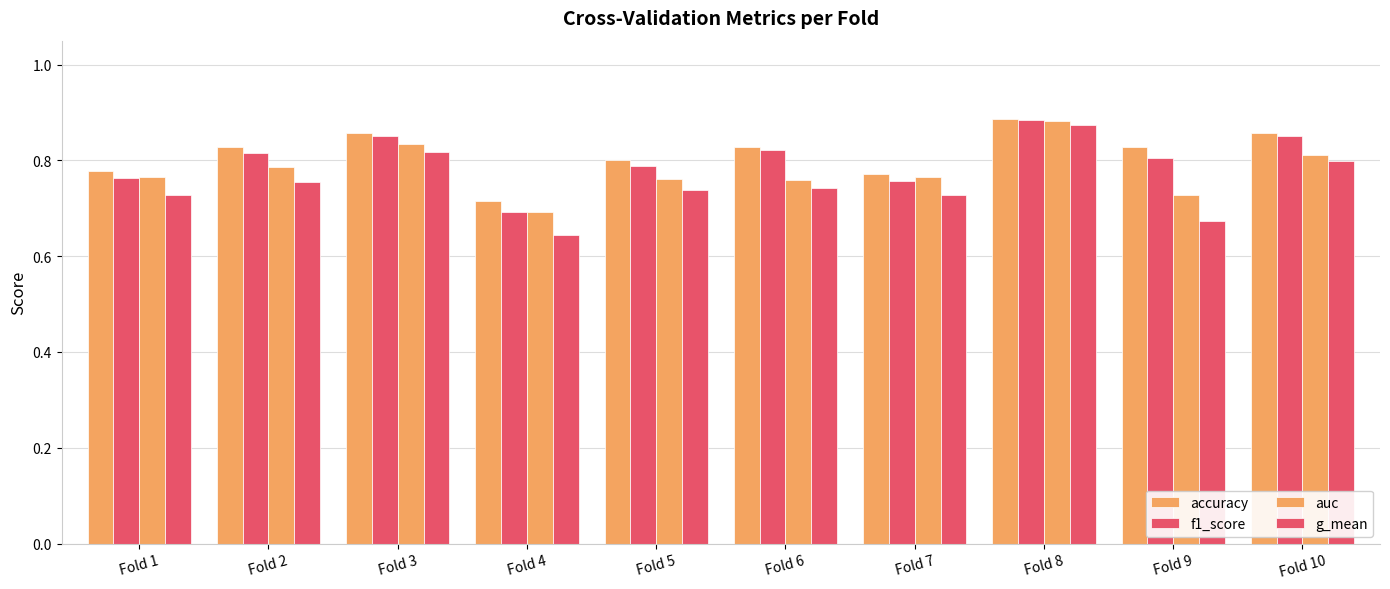

Are the bars grouped side by side (vs. stacked)?

Yes